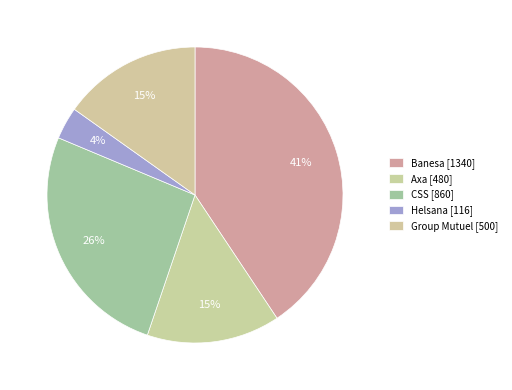

How many segments does this pie chart have?

5